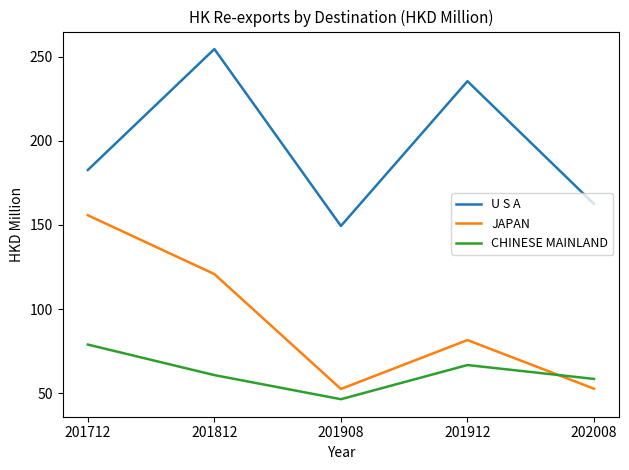

List the labels in order of CHINESE MAINLAND value, smallest first.

201908, 202008, 201812, 201912, 201712